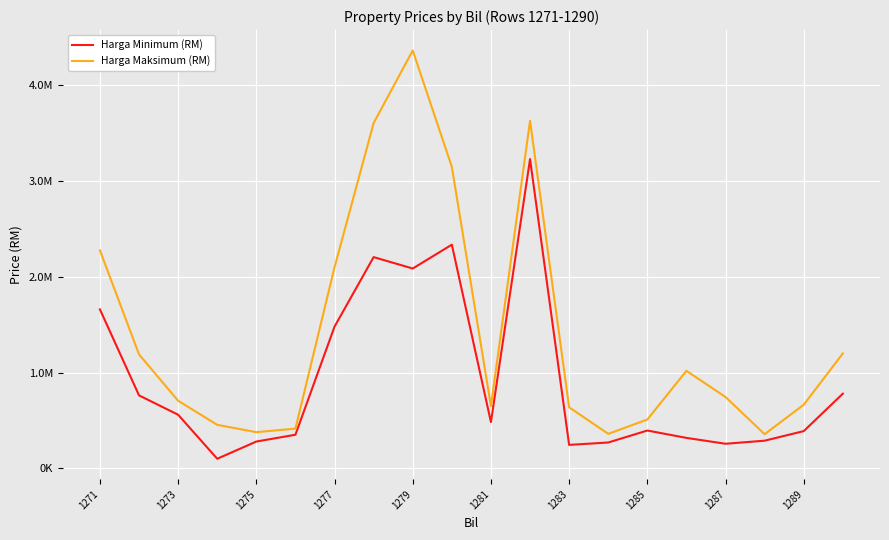

Does the chart display data point markers on the line(s)?

No